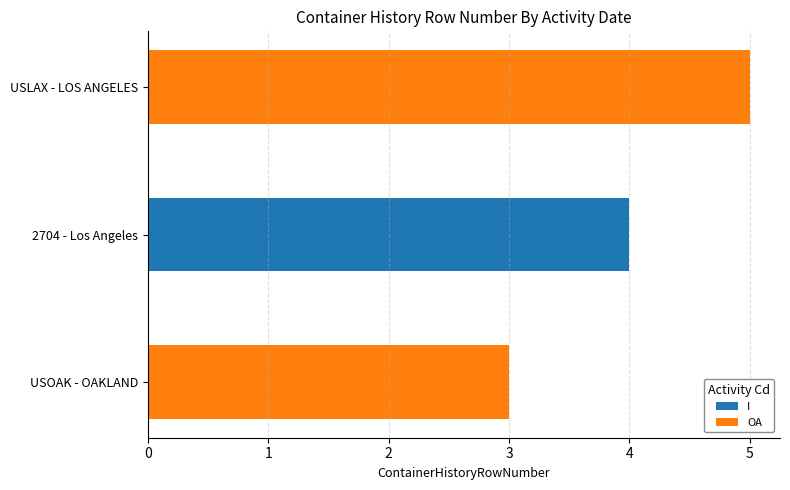

At which category is the sum across all series the highest?

USLAX - LOS ANGELES